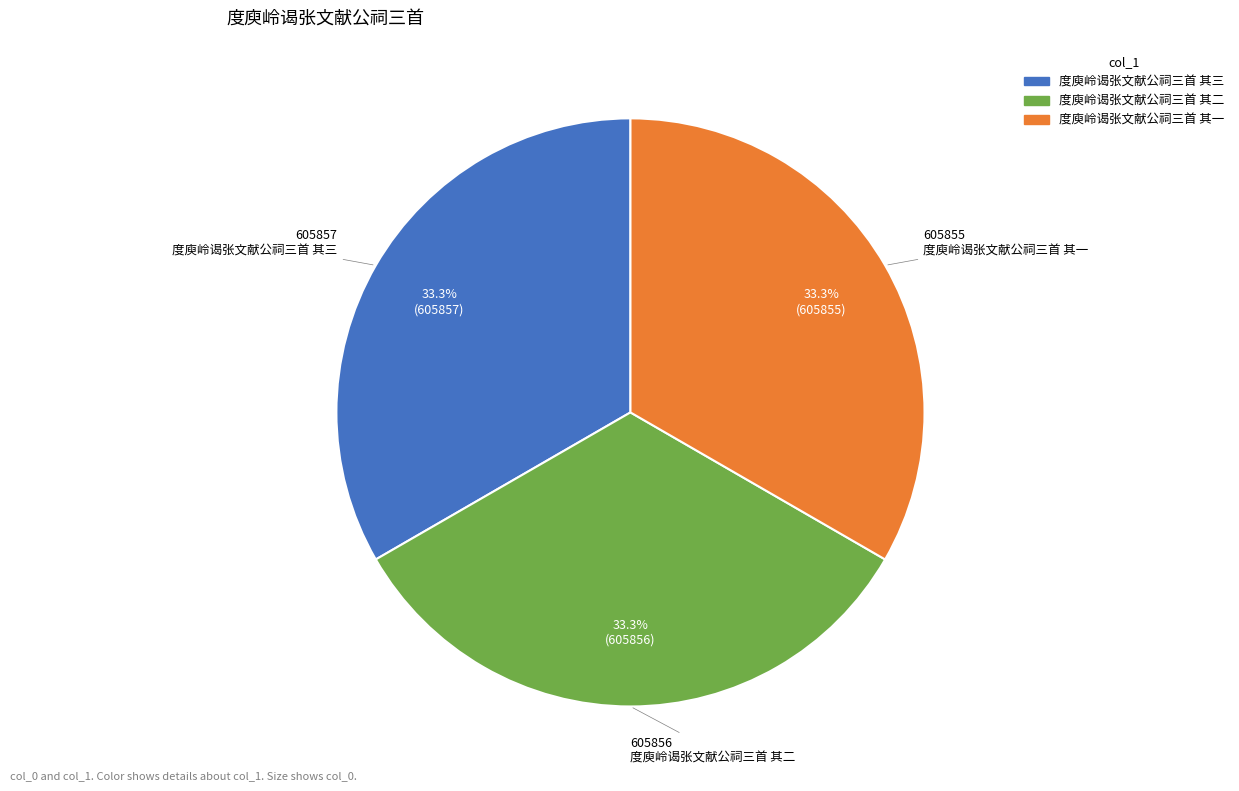

Do 度庾岭谒张文献公祠三首 其三 and 度庾岭谒张文献公祠三首 其二 together represent more than half of the pie?

Yes